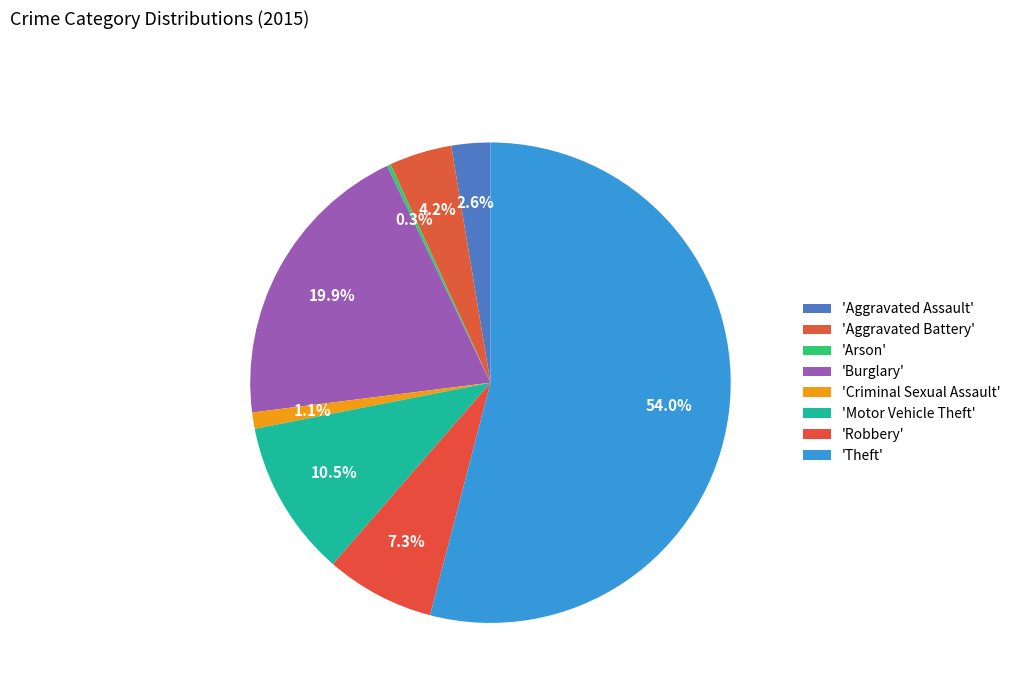

Rank the categories by value from lowest to highest.

Arson, Criminal Sexual Assault, Aggravated Assault, Aggravated Battery, Robbery, Motor Vehicle Theft, Burglary, Theft